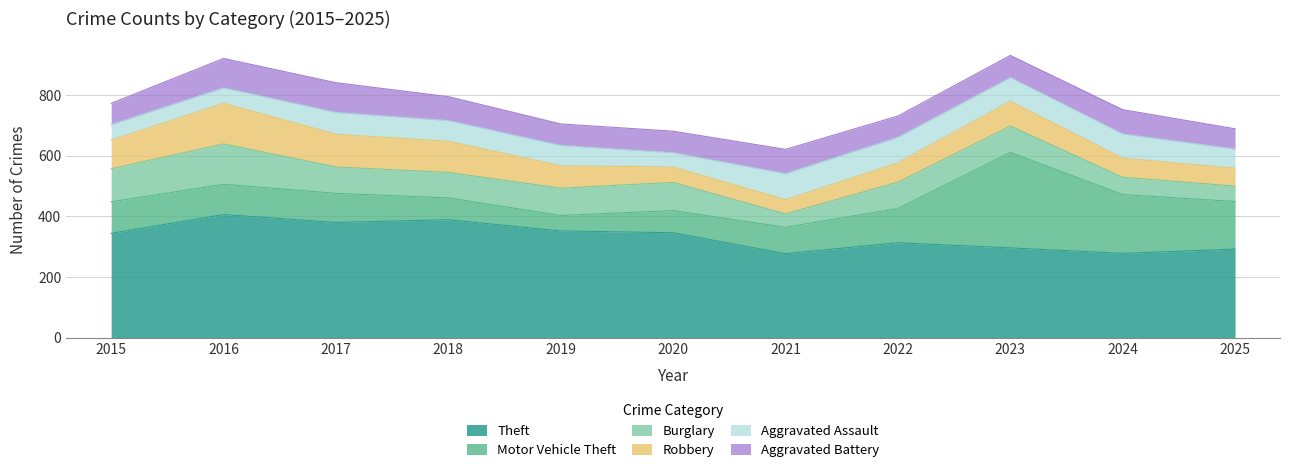

Which category has the lowest value across all series?

2021